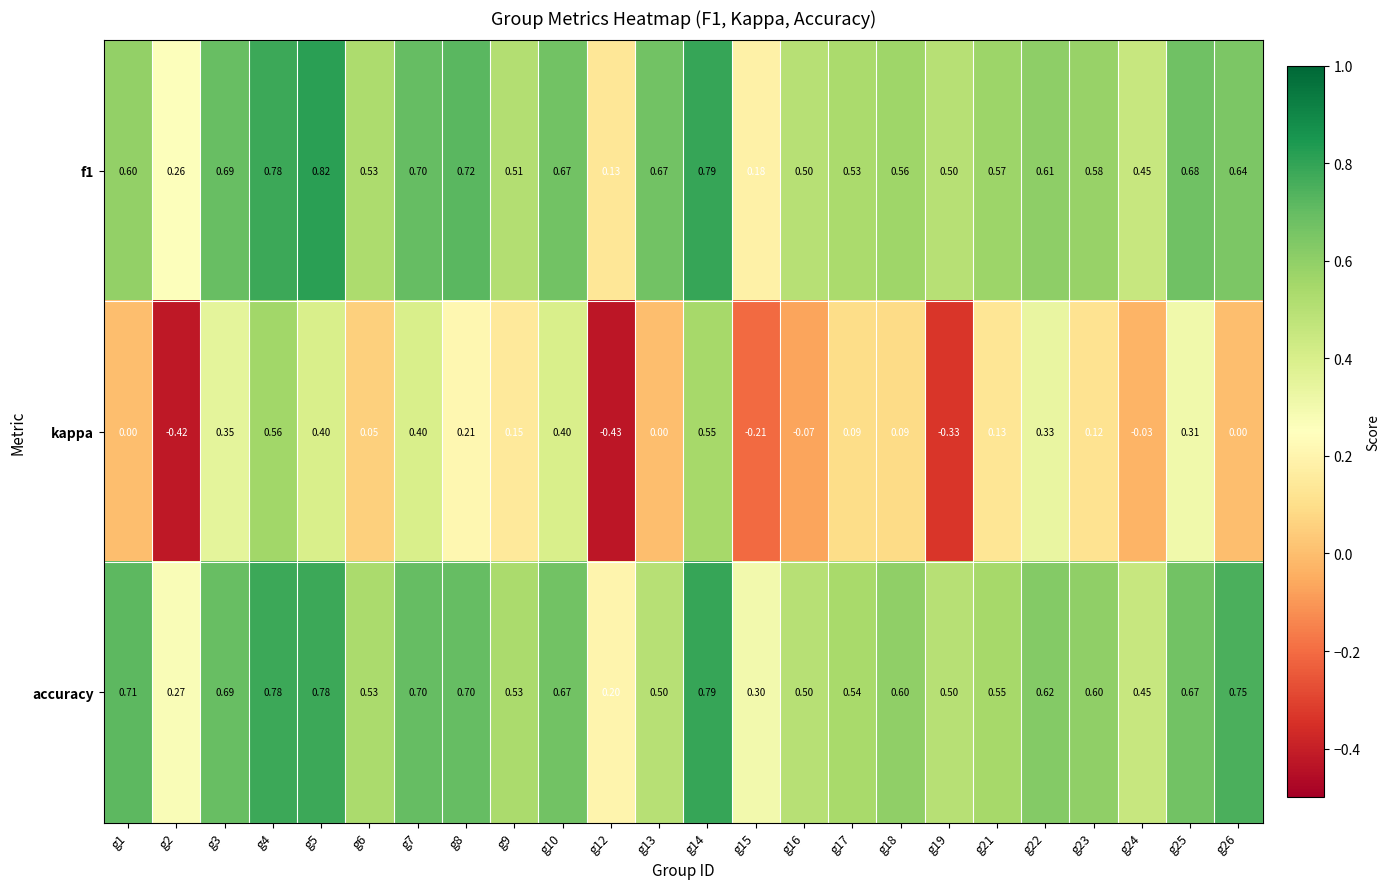

What is the difference between the highest and lowest values at g23?

0.5